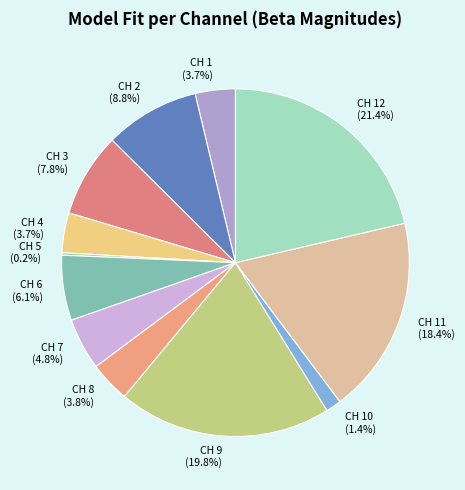

Which slice is the largest?

CH 12